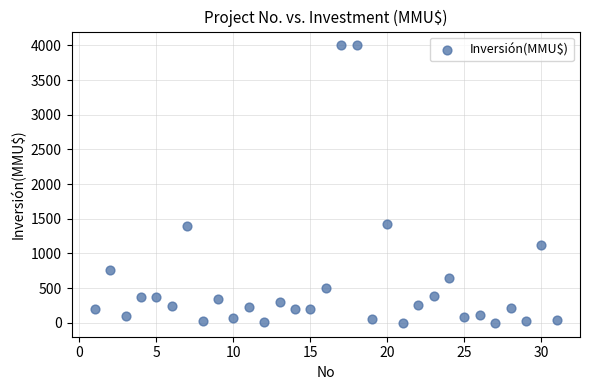

What is the range of X values (max minus min)?

30